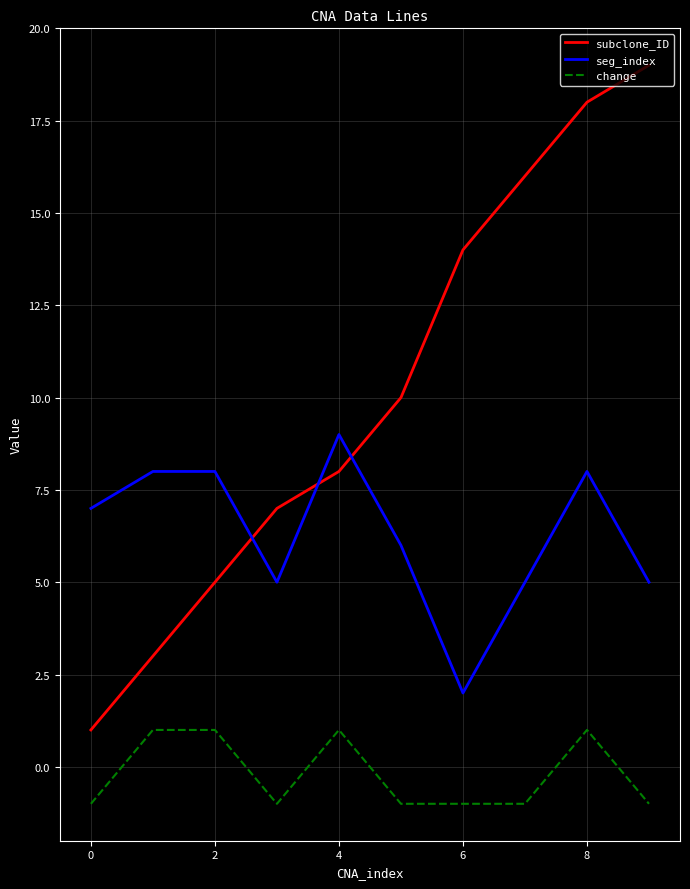

List the series in order of their overall mean, highest first.

subclone_ID, seg_index, change